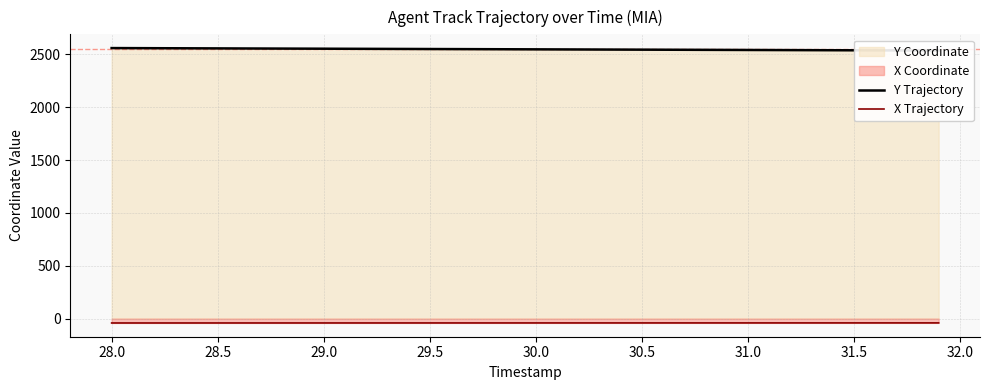

The value of X Trajectory at 24 is -71.9. True or false?

False